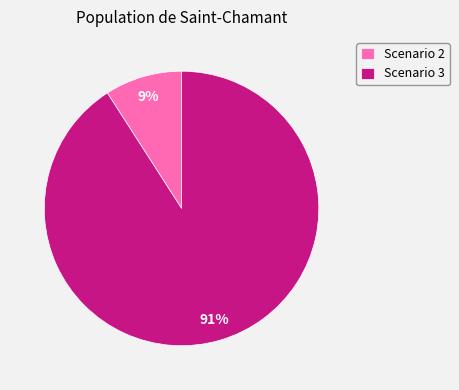

Do Scenario 3 and Scenario 2 together represent more than half of the pie?

Yes